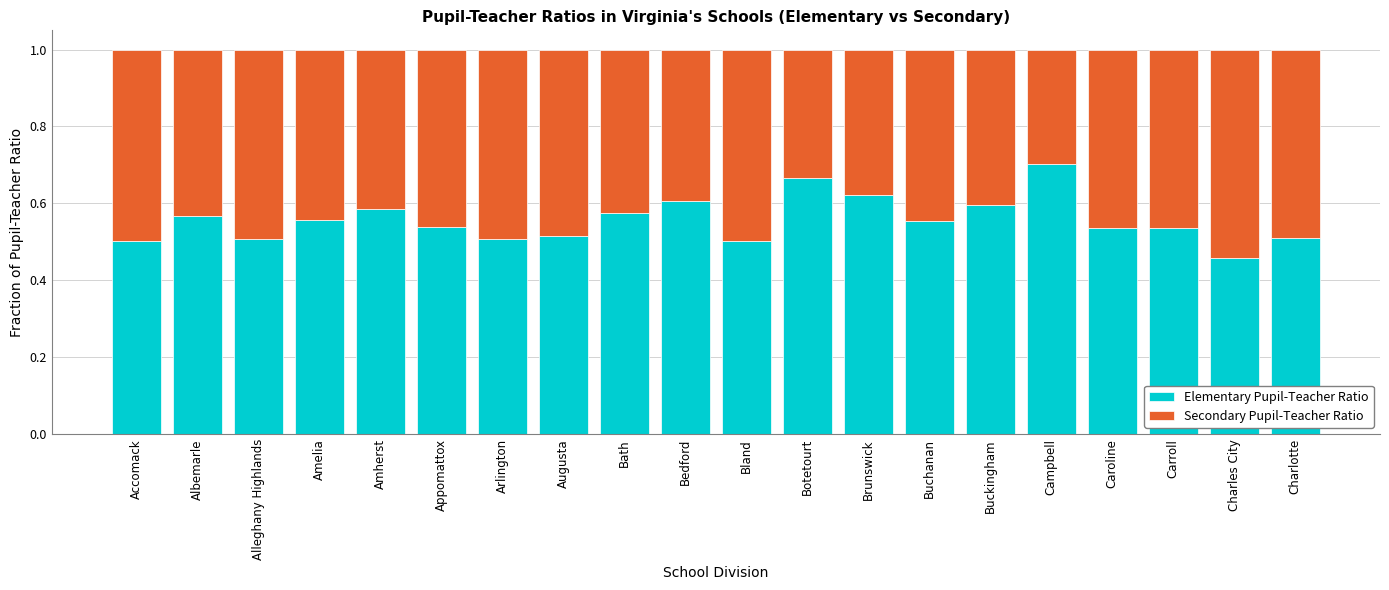

Which category has the lowest value in the Elementary Pupil-Teacher Ratio series?

Charles City